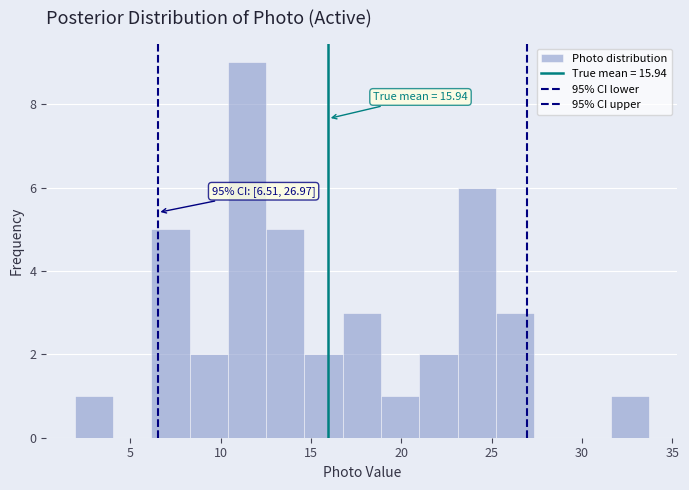

Which range on the x-axis has the tallest bar?

10.5 to 12.5